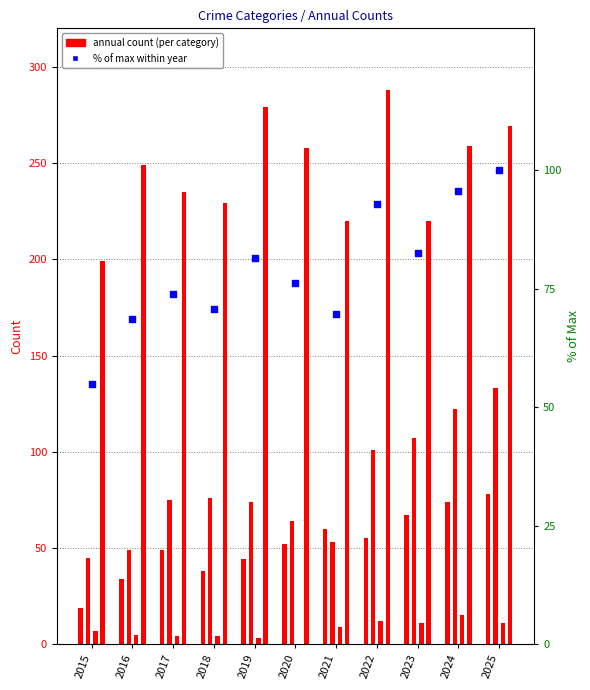

Which series has the largest total across all categories?

Robbery